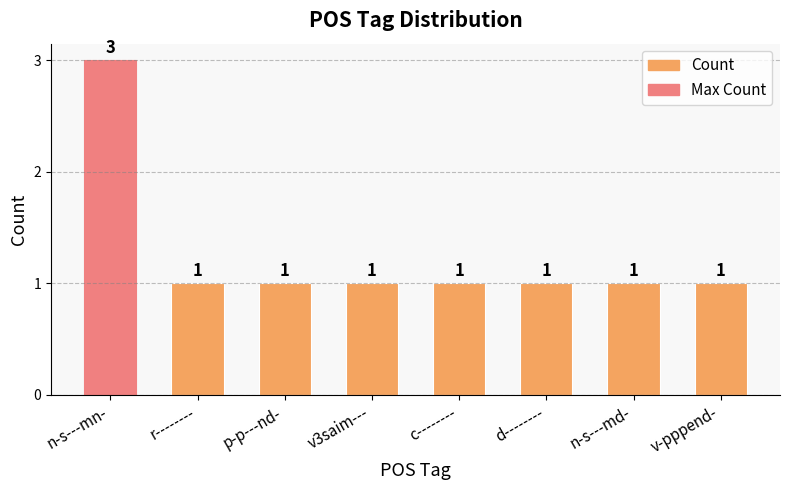

Read the value at r--------.

1